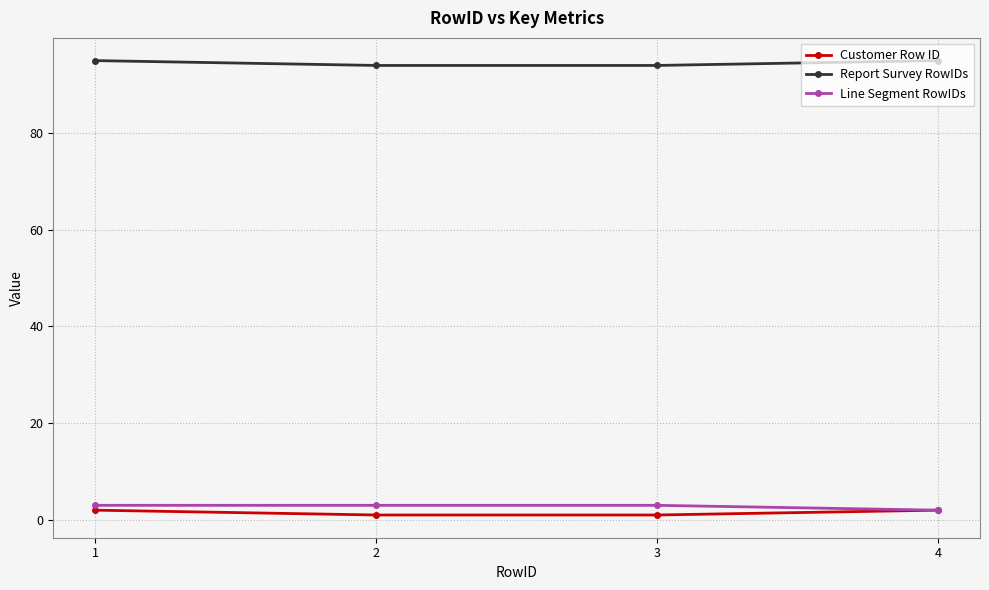

The value of Line Segment RowIDs at 2 is 3. True or false?

True